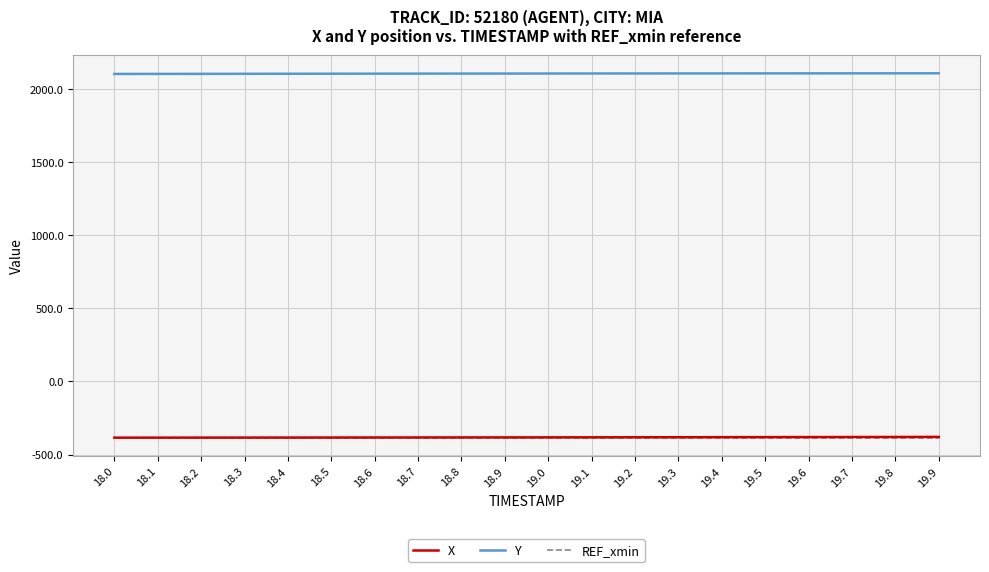

True or false: REF_xmin and Y cross at least once.

False